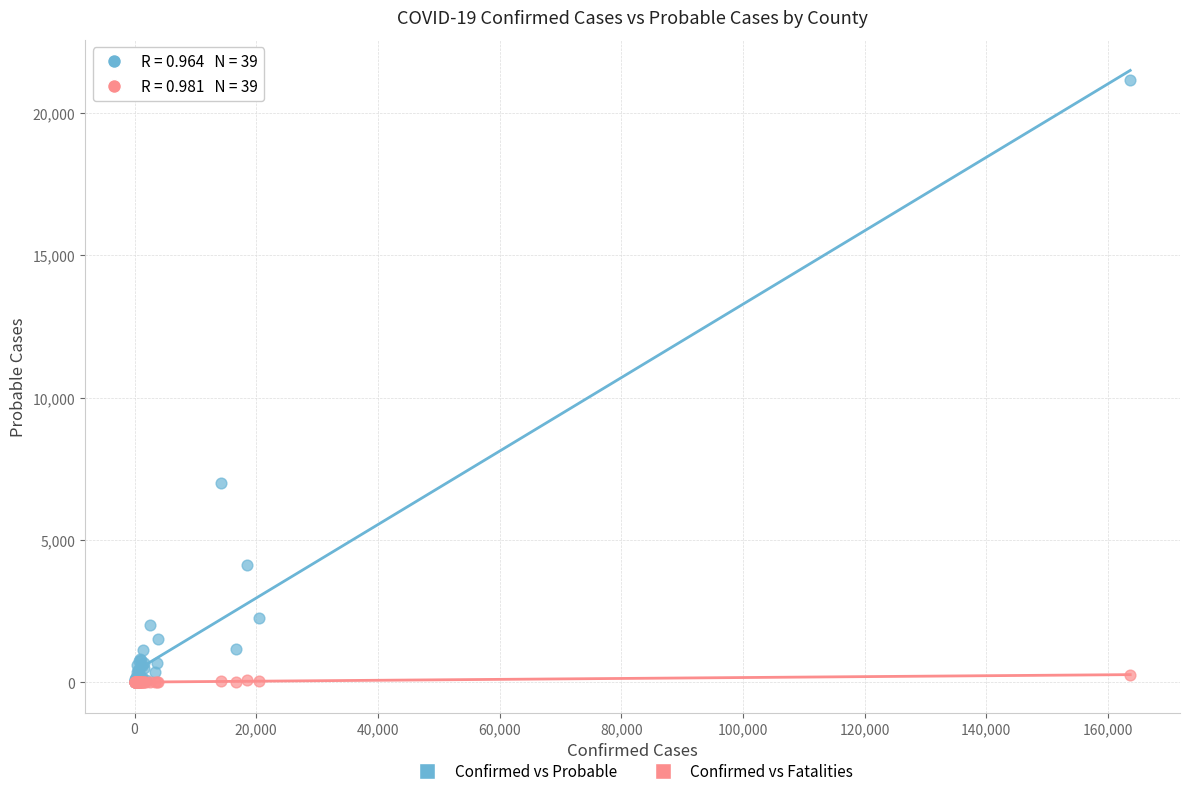

Which series contains the highest Y value?

Confirmed vs Probable